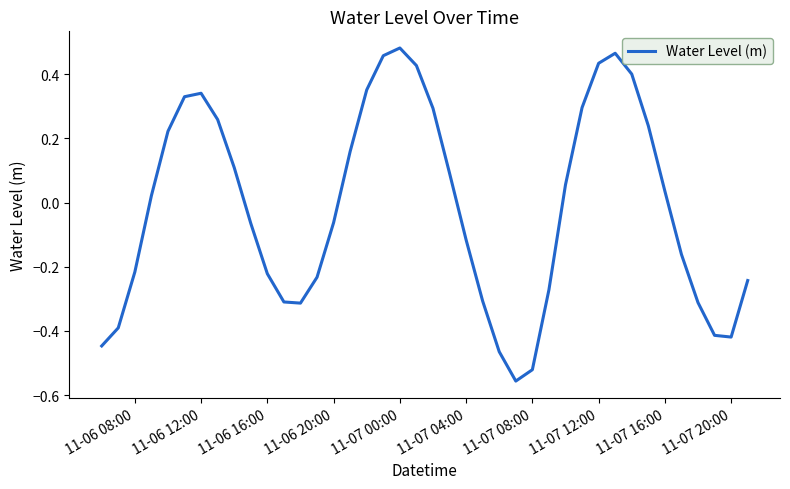

What is the difference between the maximum and minimum values?

1.0